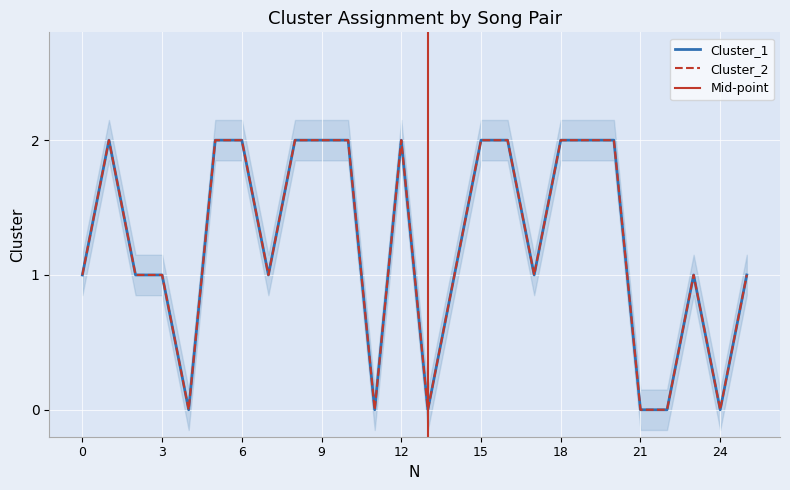

At which category is the sum across all series the highest?

1